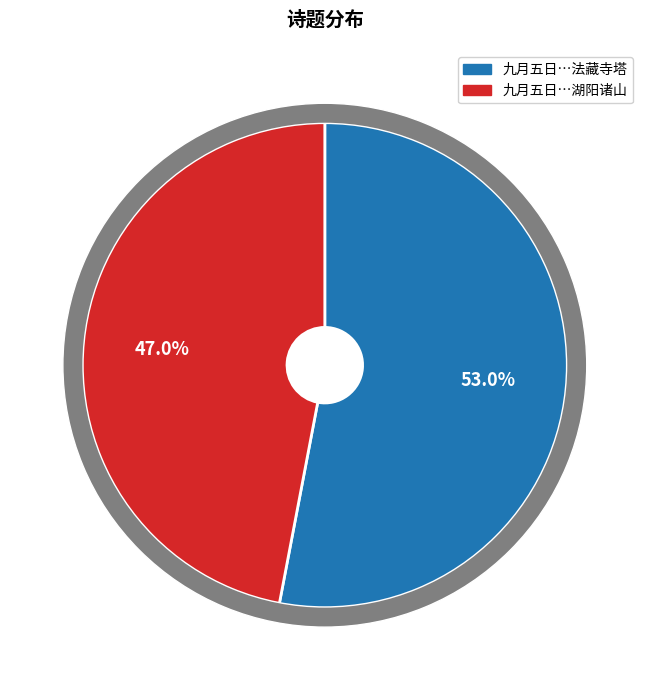

Rank the categories by value from lowest to highest.

九月五日与陈渊如刘主敬同登湖阳诸山, 九月五日与张刘崔三子约九日游法藏寺塔刘尝约游西山竟寒盟故云